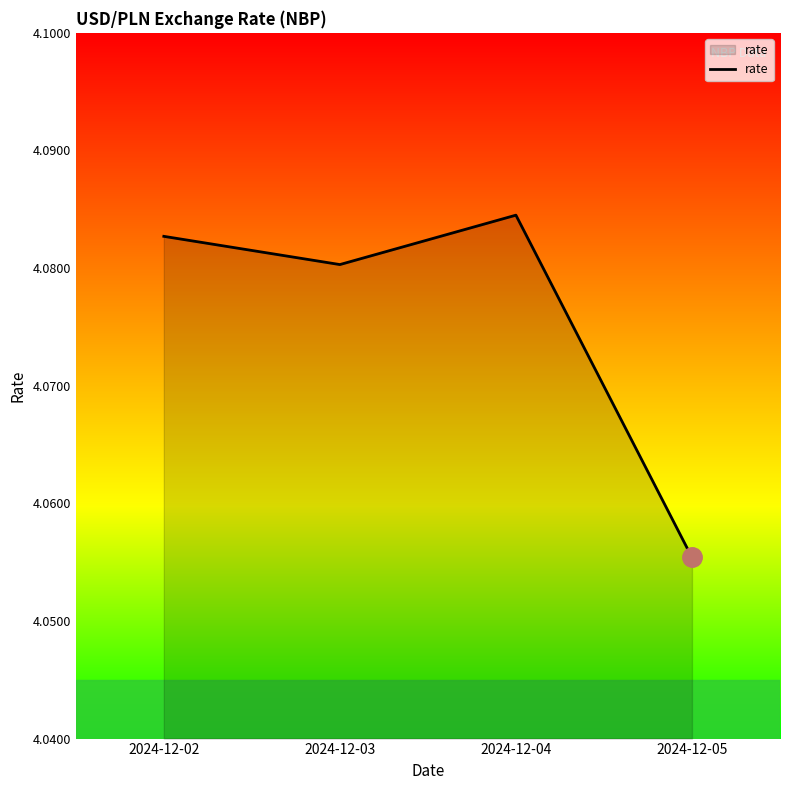

Where is the data nearest to the value 4?

2024-12-05